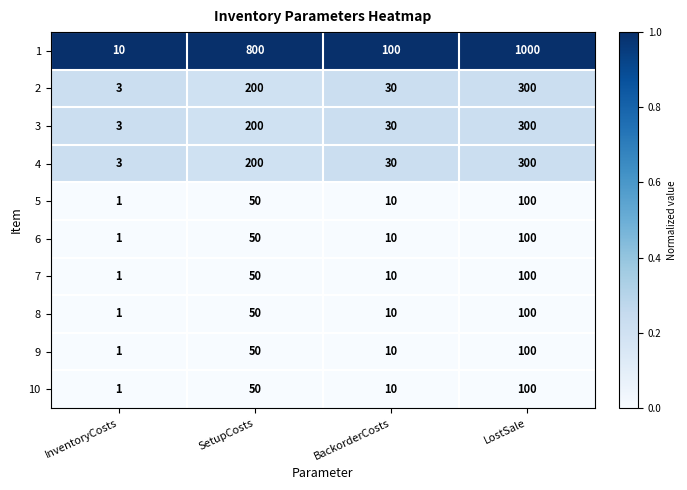

Rank the categories by 7 value from highest to lowest.

LostSale, SetupCosts, BackorderCosts, InventoryCosts